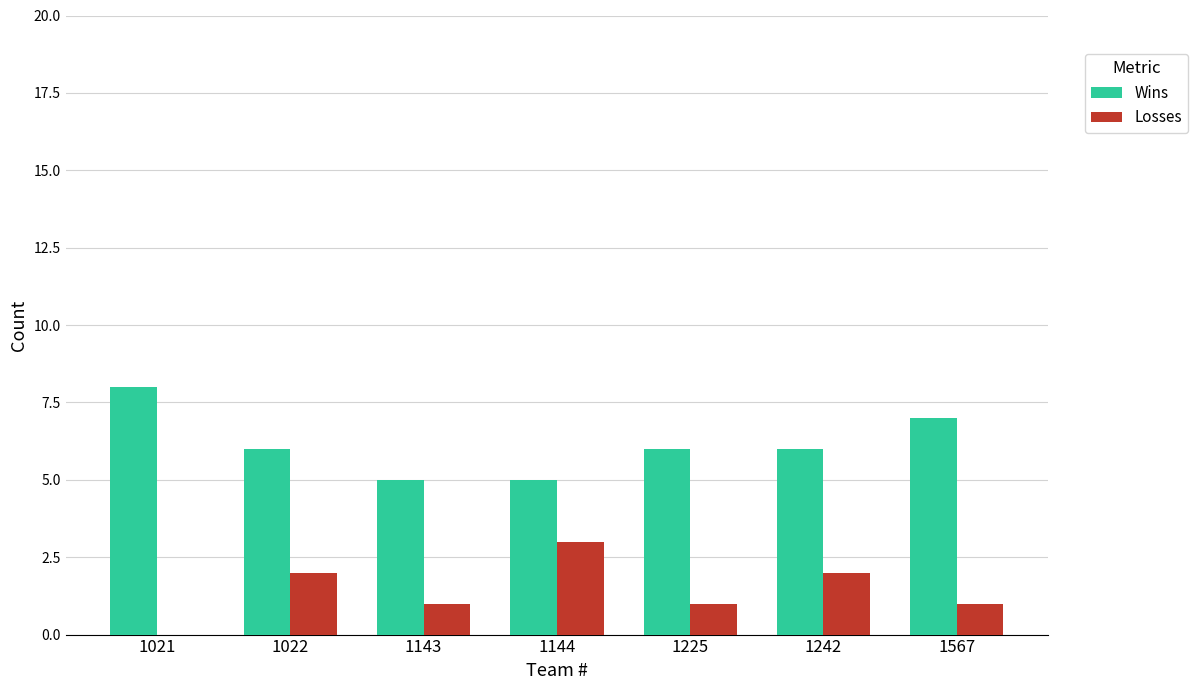

Between 1143 and 1144, which series saw the biggest shift?

Losses